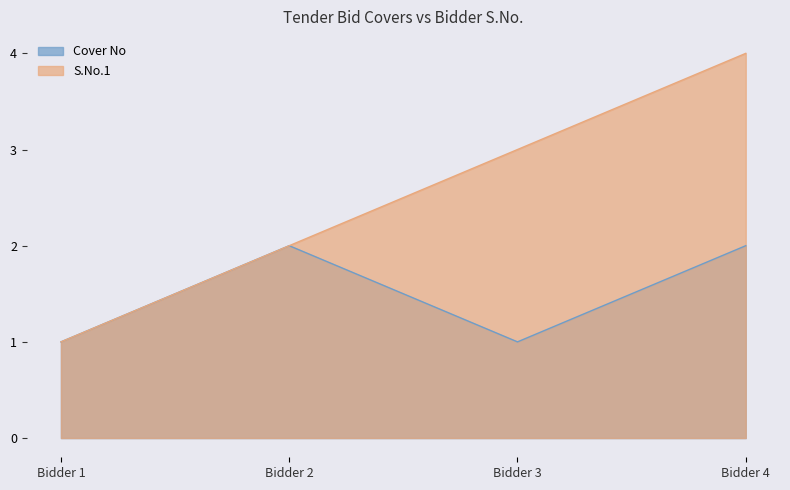

What is the approximate value of Cover No at Bidder 3?

1